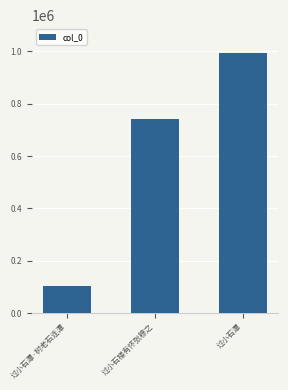

Rank the categories by value from highest to lowest.

过小石潭, 过小石楼有怀张穆之, 过小石潭·树老石连潭